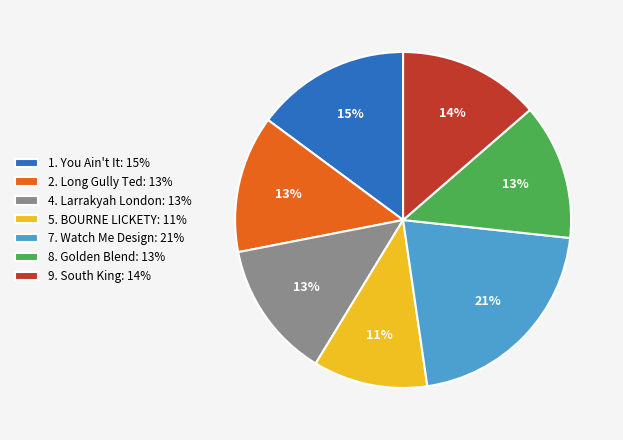

Which has a higher value, 5. BOURNE LICKETY: 11% or 7. Watch Me Design: 21%?

7. Watch Me Design: 21%